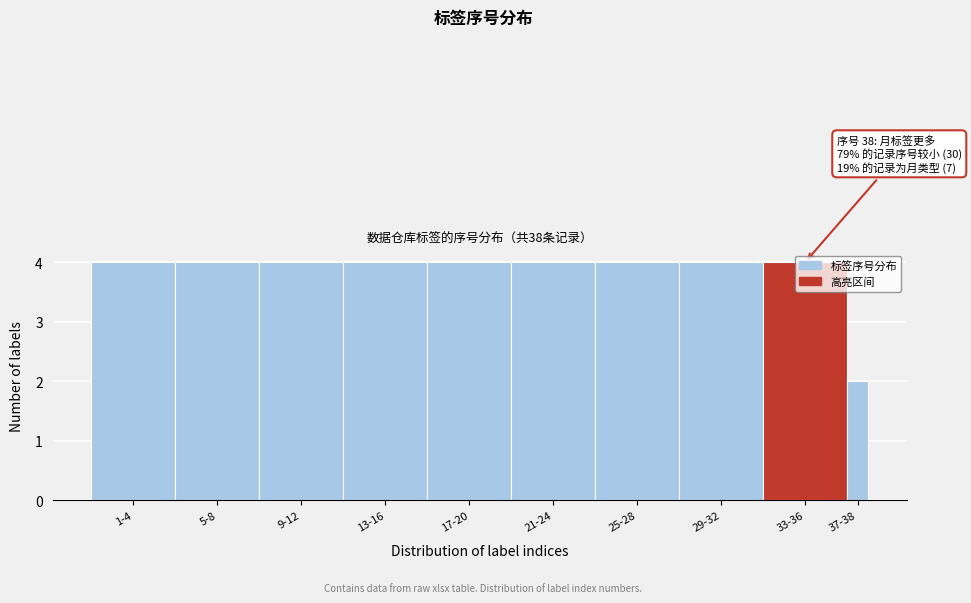

What is the greatest value displayed?

4